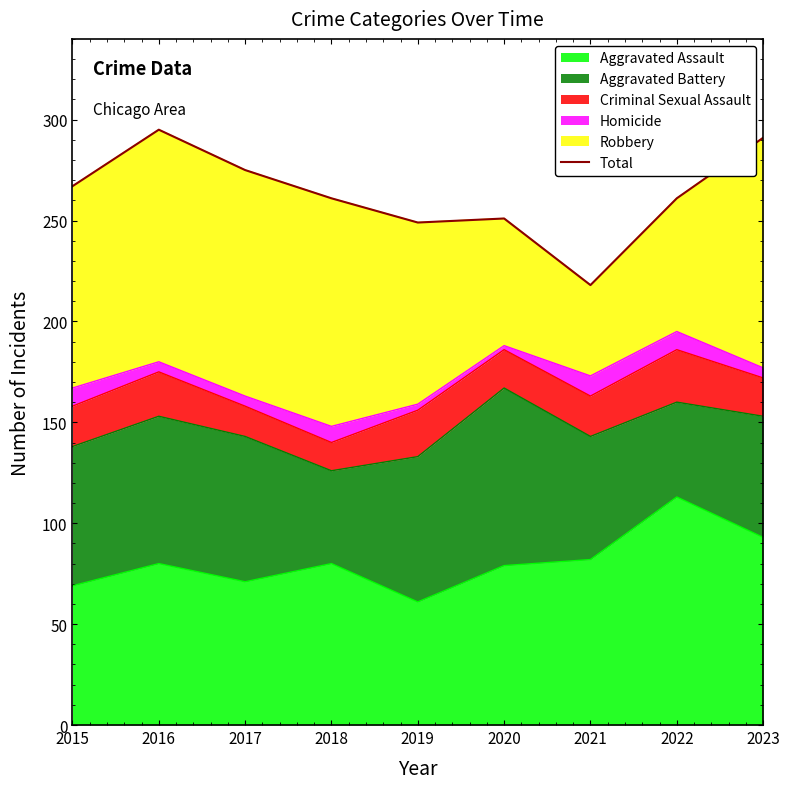

The value at 2018 is 261. True or false?

True